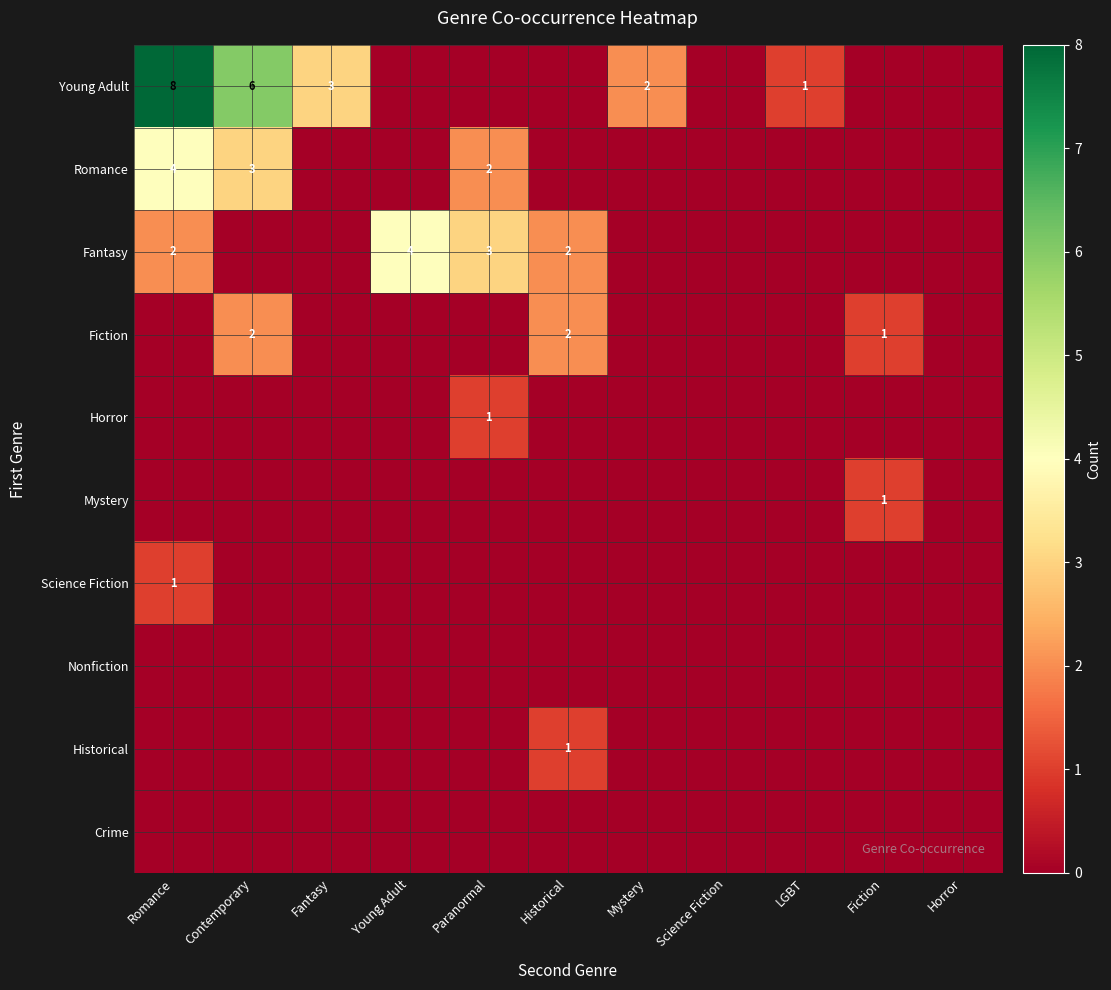

The Fiction series shows 2 at Historical. True or false?

True